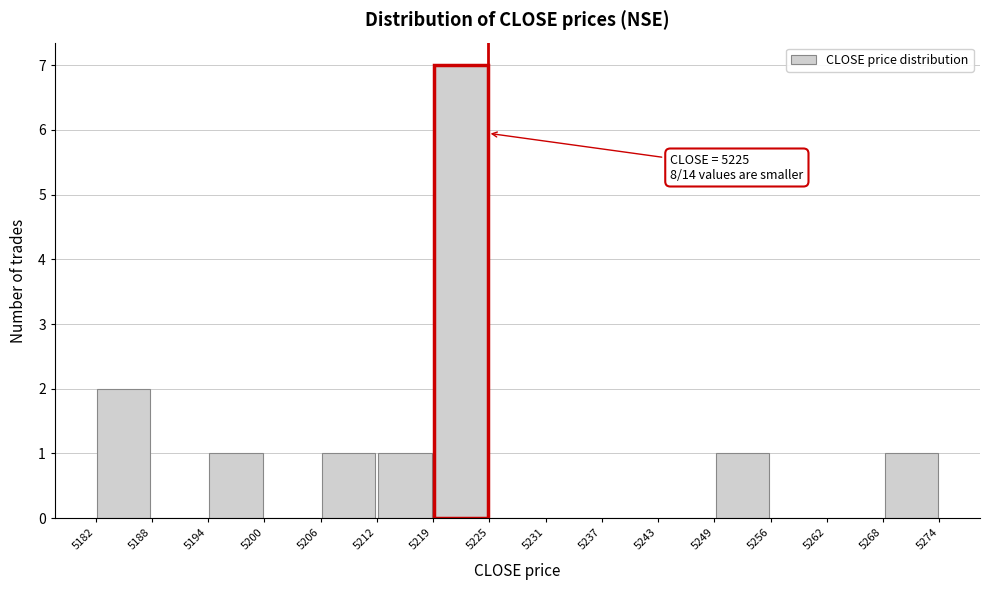

Which range on the x-axis has the tallest bar?

5219 to 5225